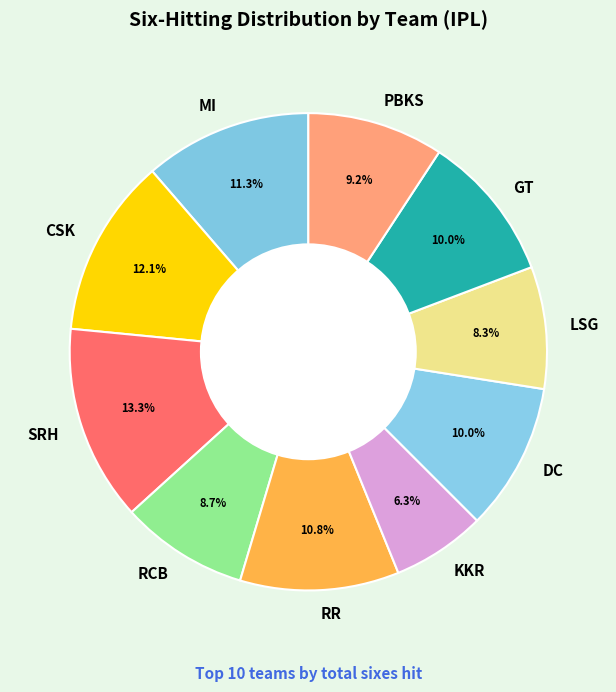

Do GT and DC together represent more than half of the pie?

No